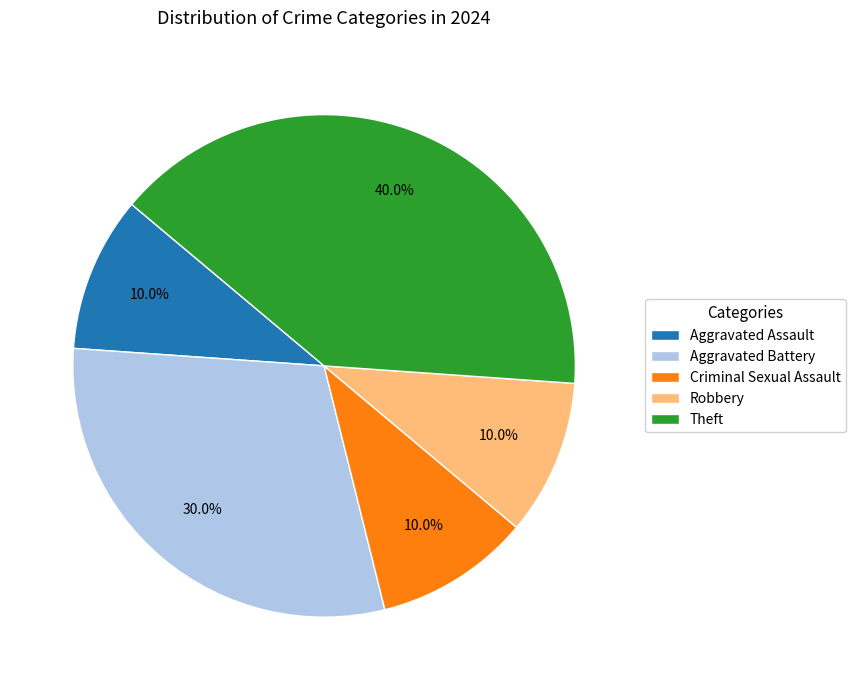

The Aggravated Assault slice represents 10% of the pie. True or false?

True